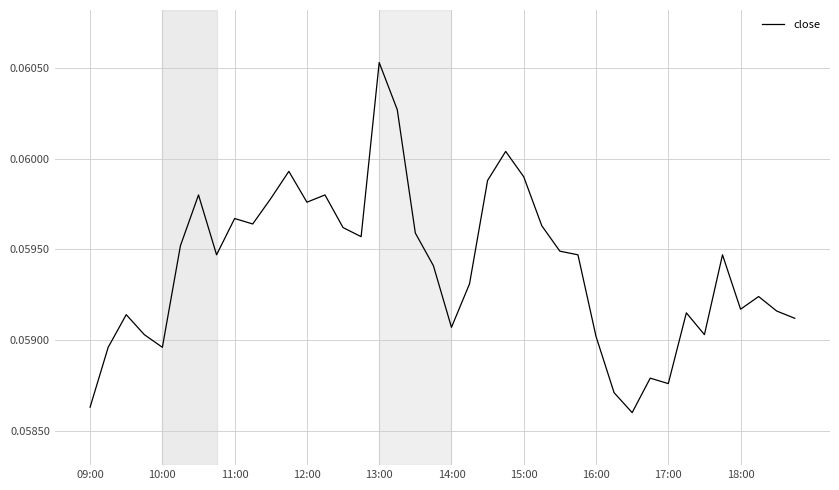

What is the value of the 7th point from the left?

0.1